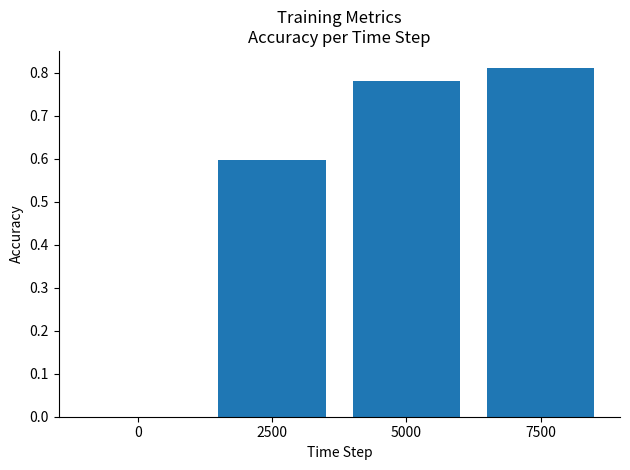

True or false: the data shows 0.6 at 2500.

True